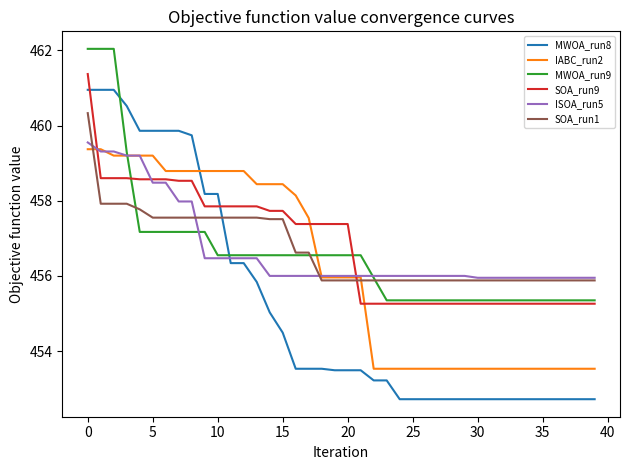

Which series has the largest range (max minus min)?

MWOA_run8